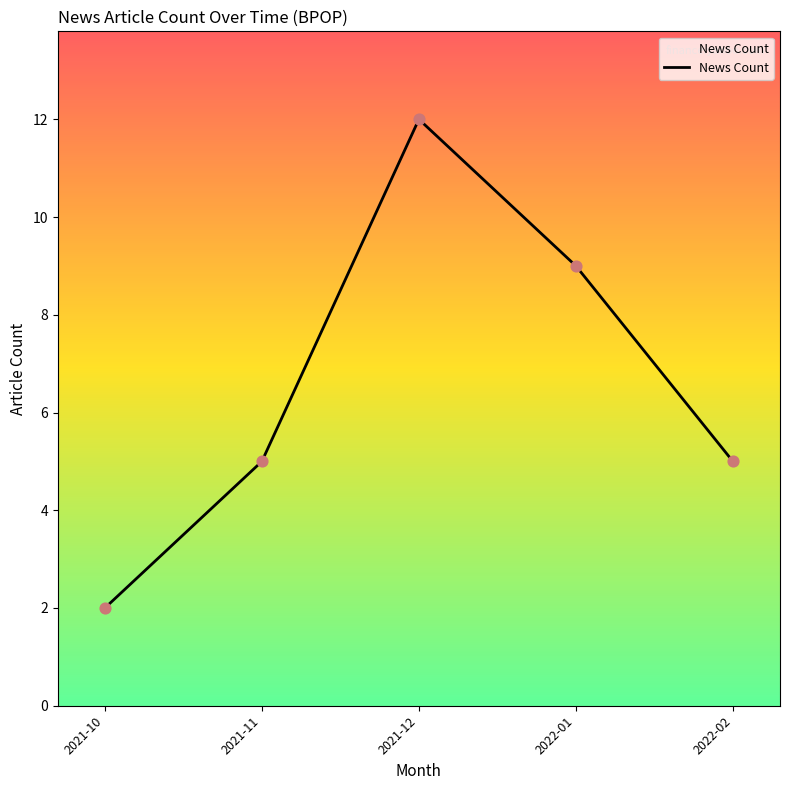

Between 2021-10 and 2021-12, which is larger?

2021-12